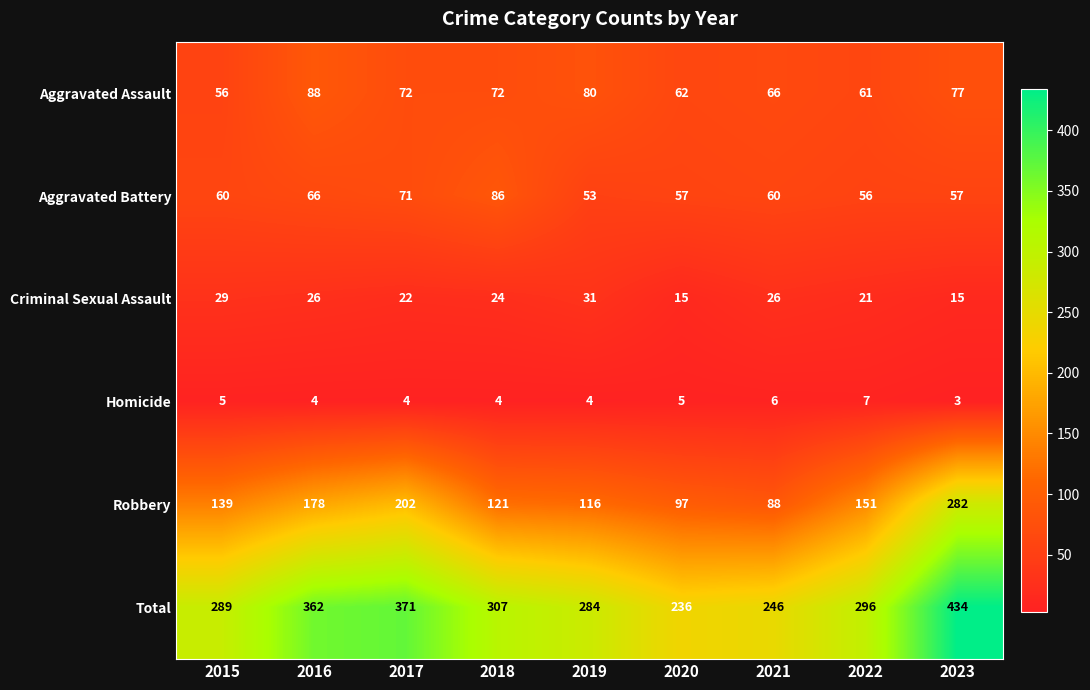

How many data points does each series have?

9